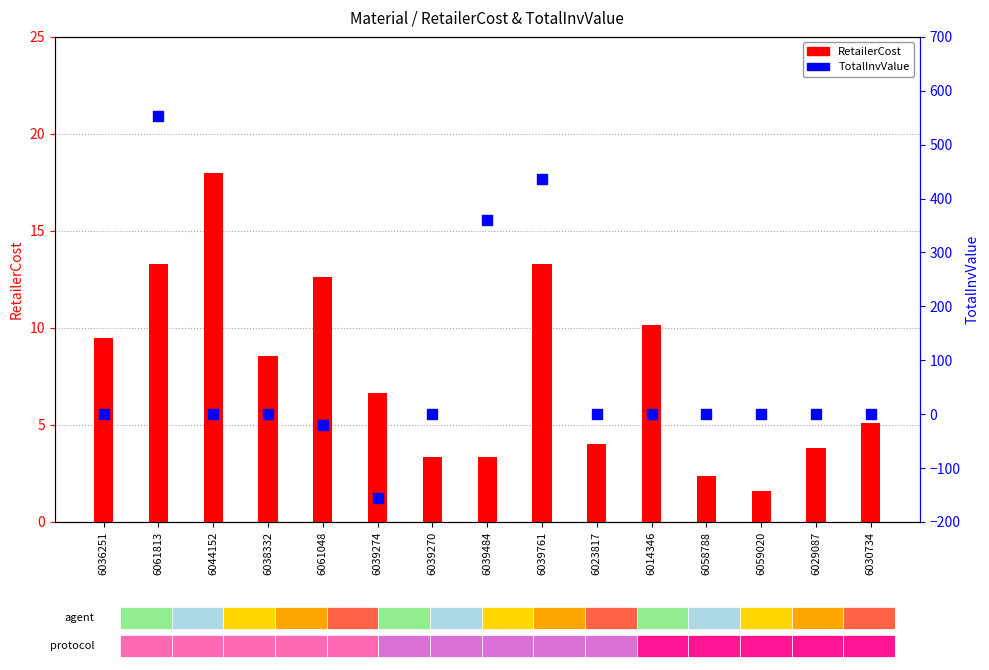

Which series has the largest total across all categories?

TotalInvValue